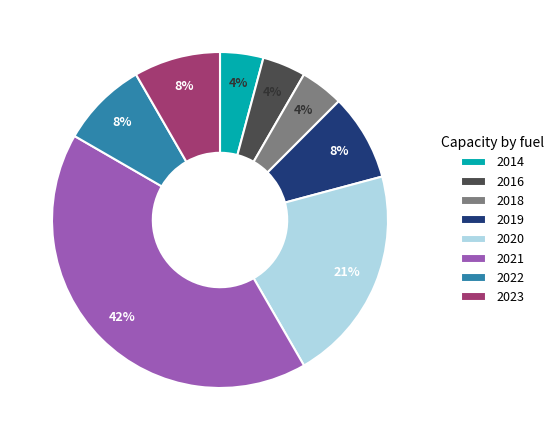

Between 2021 and 2020, which is larger?

2021